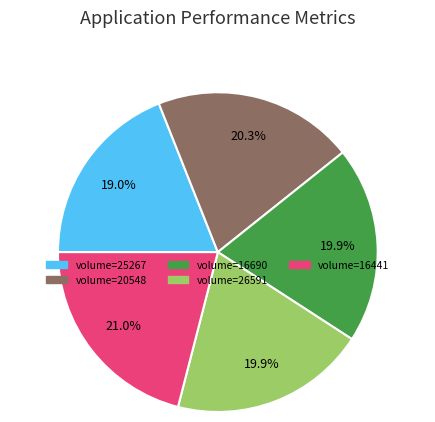

What is the largest slice in the pie chart?

16441